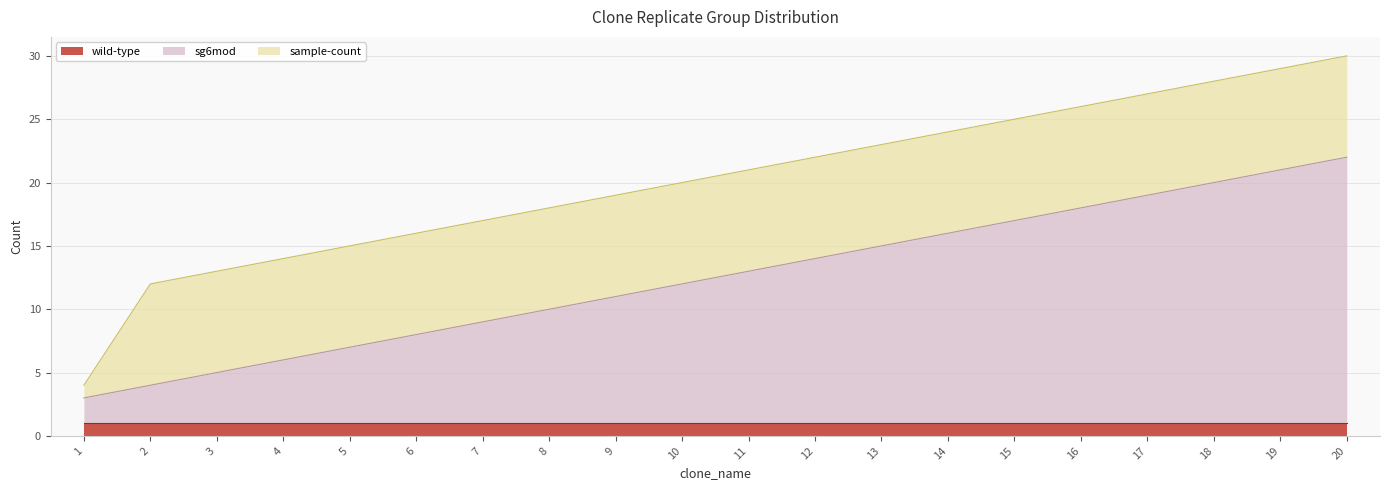

What is the total value across all series at 10?

20